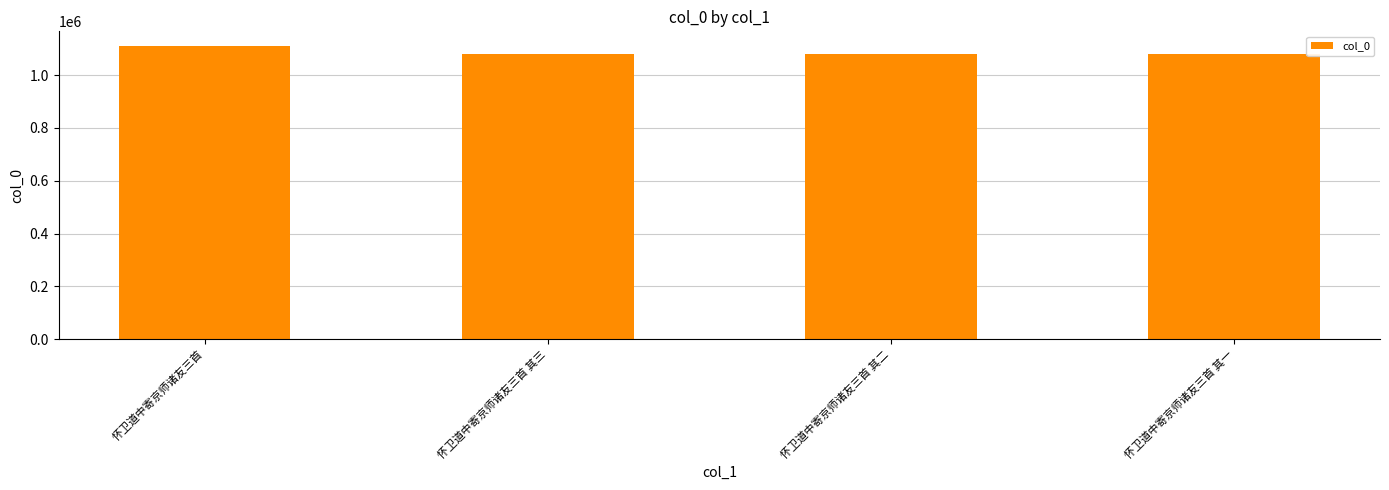

What is the difference between the values at 怀卫道中寄京师诸友三首 其一 and 怀卫道中寄京师诸友三首 其三?

2